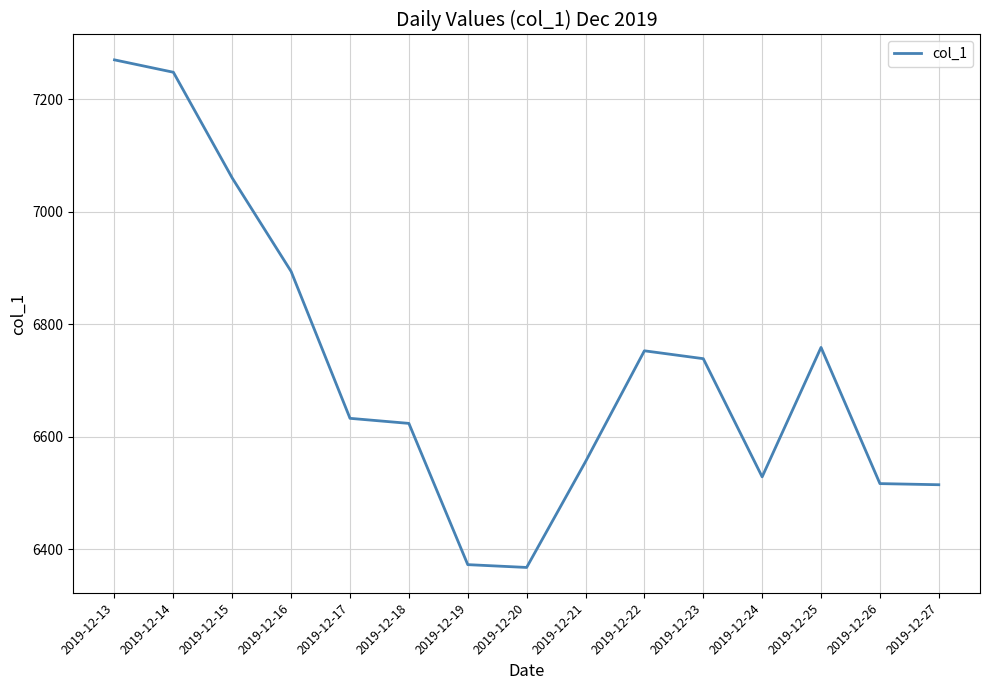

What value does the data have at 2019-12-18?

6623.7